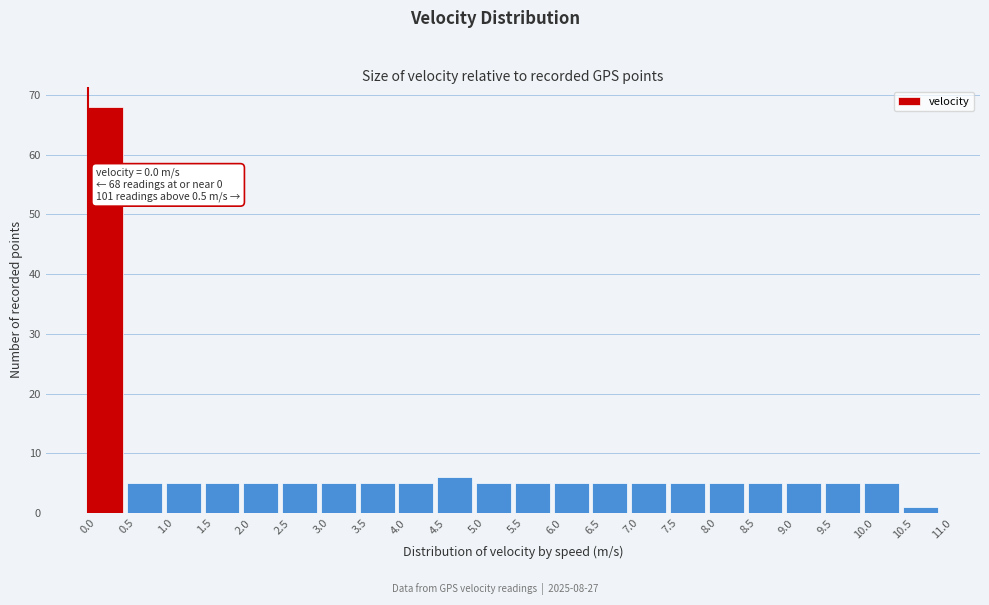

Which range on the x-axis has the tallest bar?

0.0 to 0.5